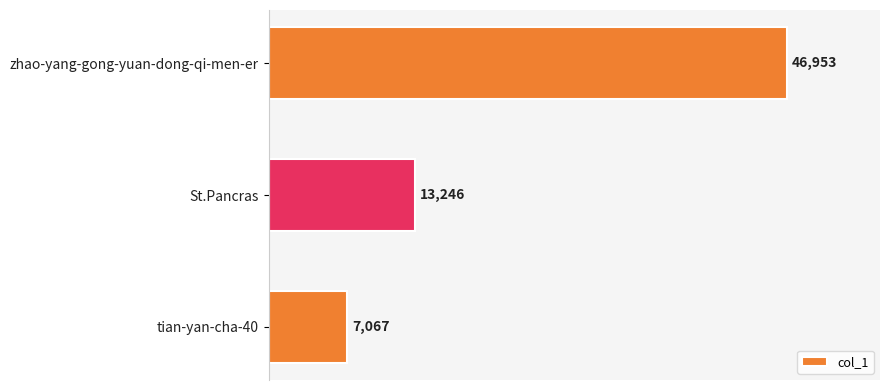

What is the average value?

22422